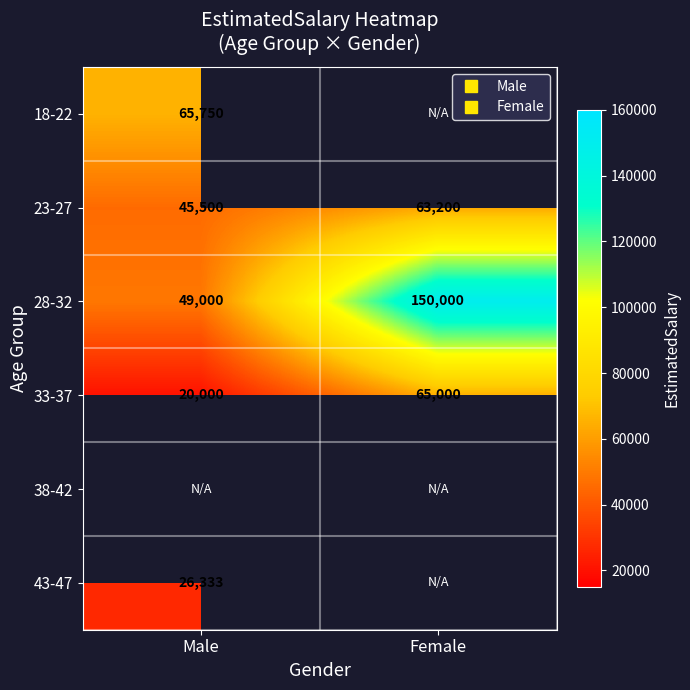

Rank the categories by 43-47 value from highest to lowest.

Male, Female